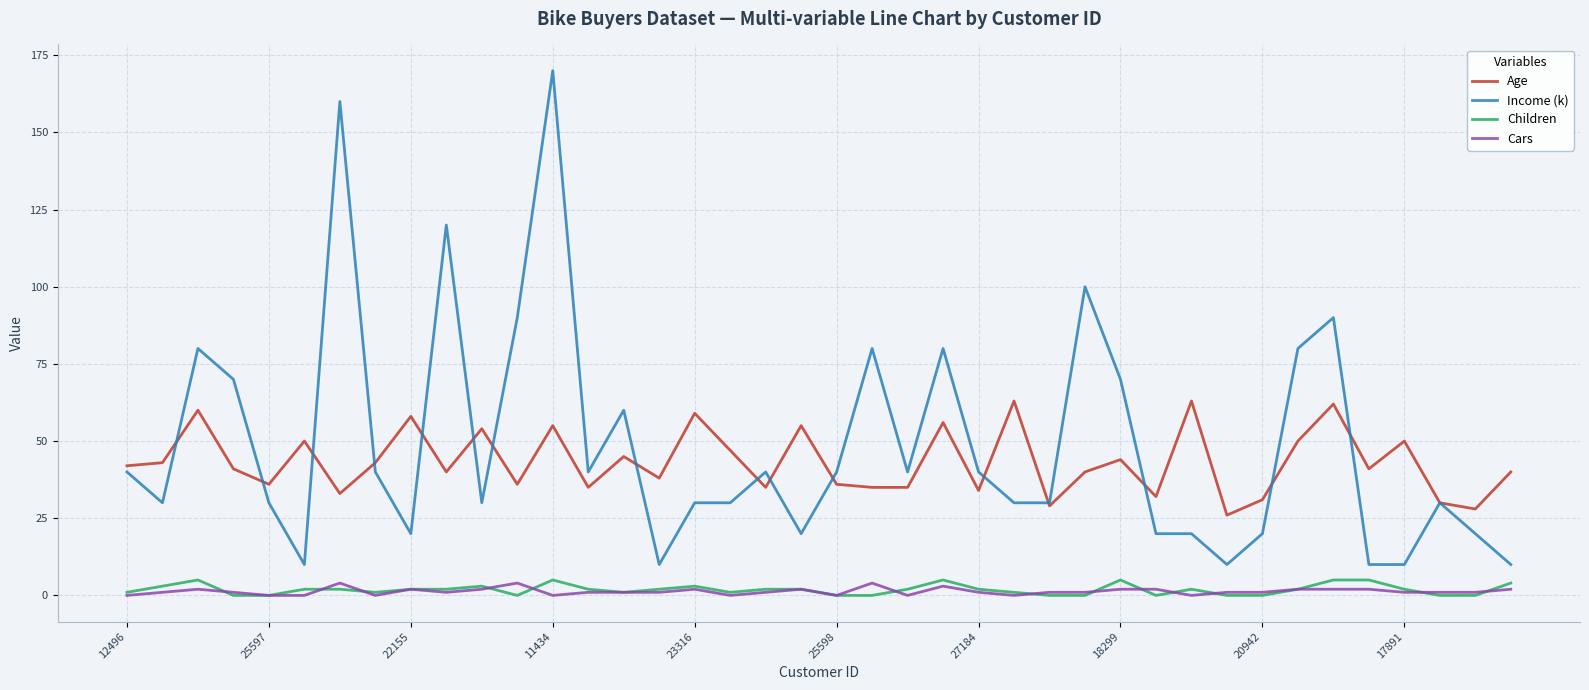

At how many categories does at least one series exceed 119?

3